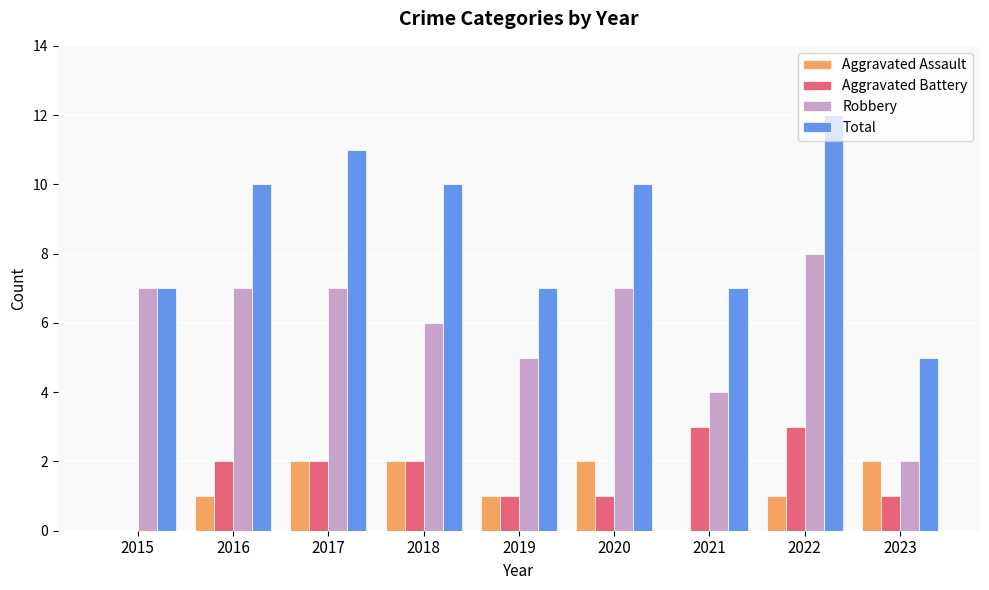

Does the chart contain stacked bars?

No